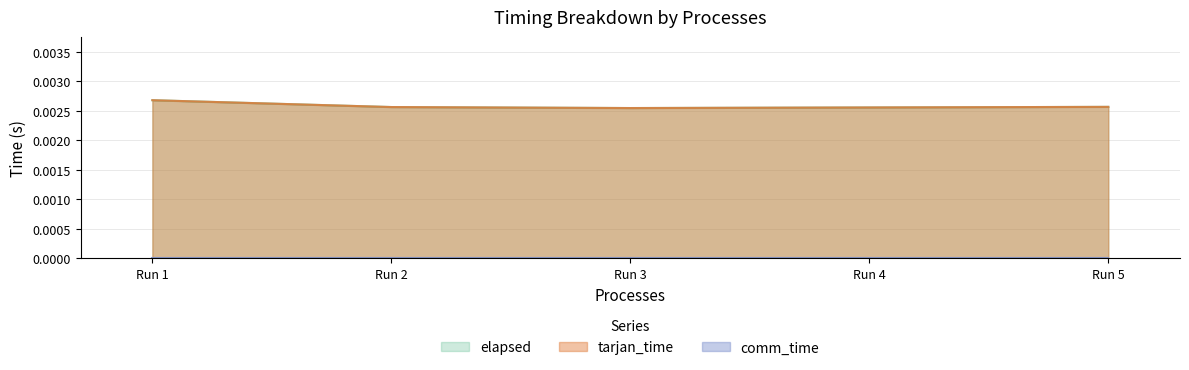

How many lines are shown in the chart?

3